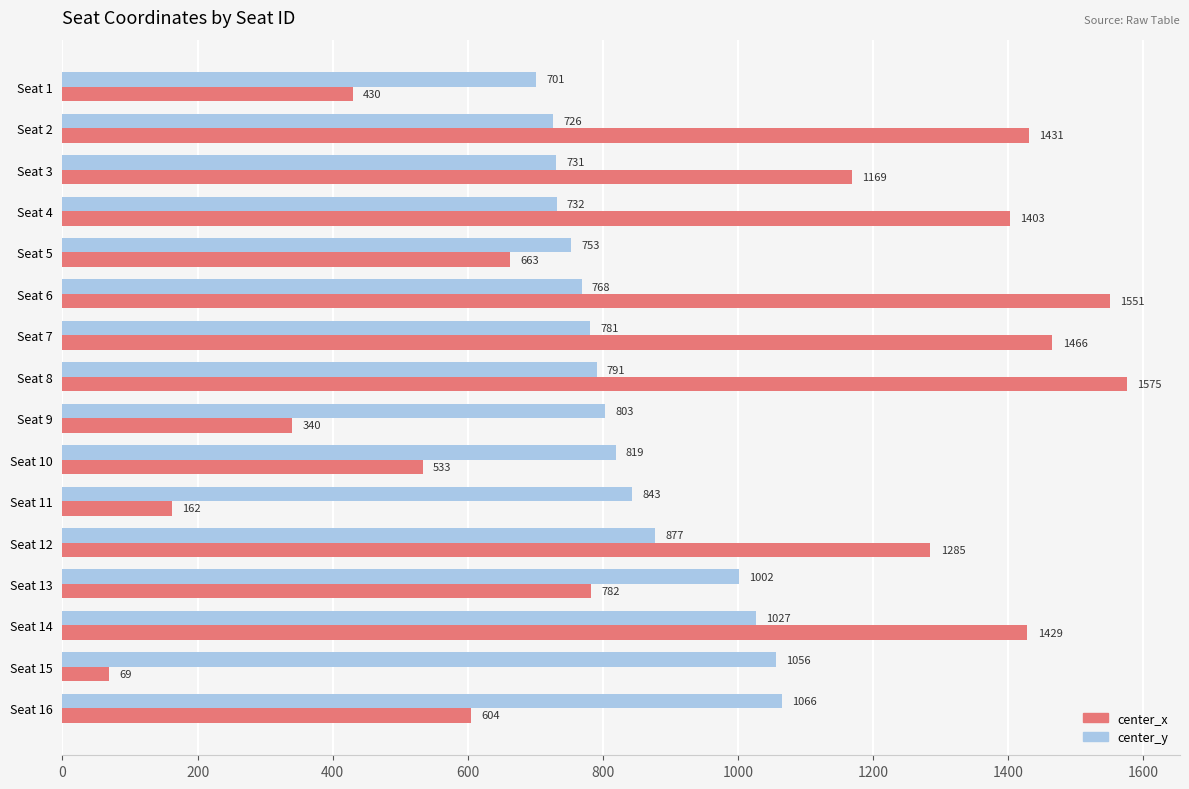

What is the sum of all center_y values?

13475.3